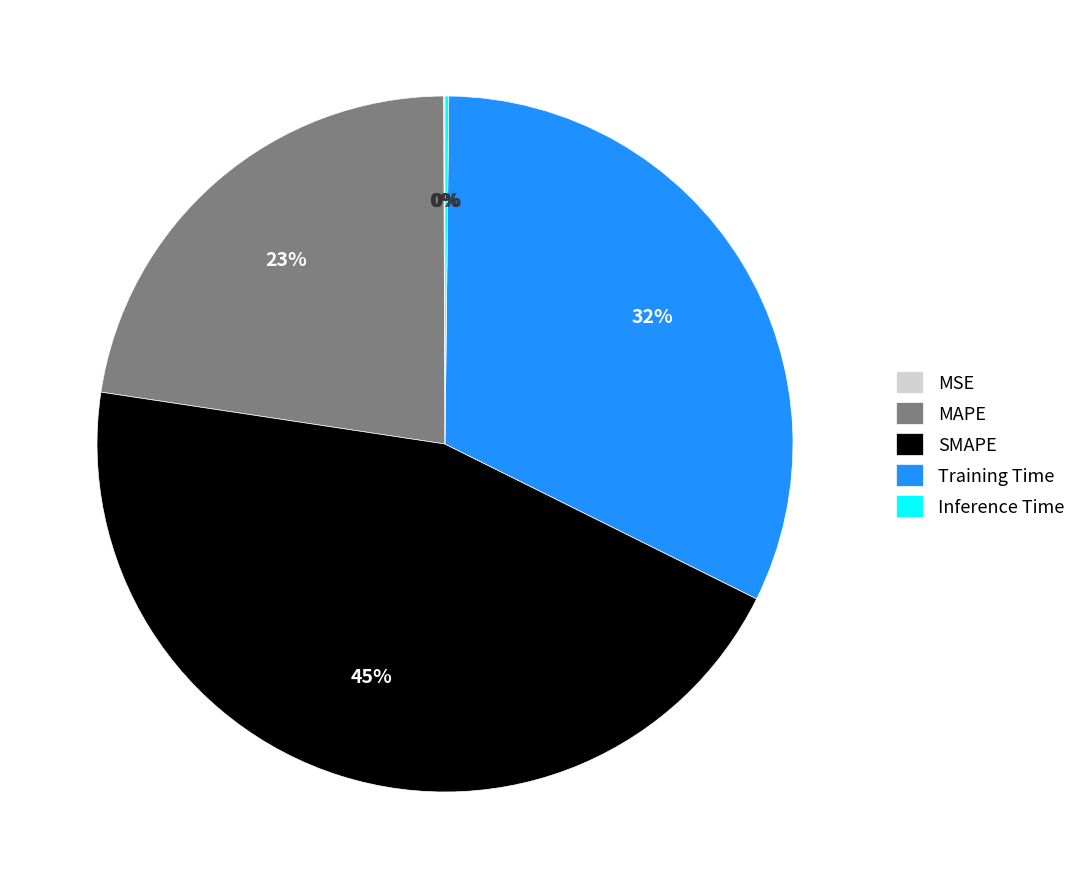

What percentage is the MAPE slice, to the nearest percent?

23%